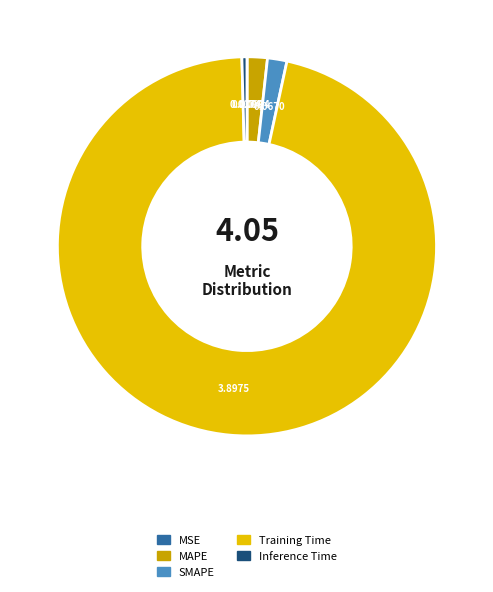

Which slice is the largest?

Training Time